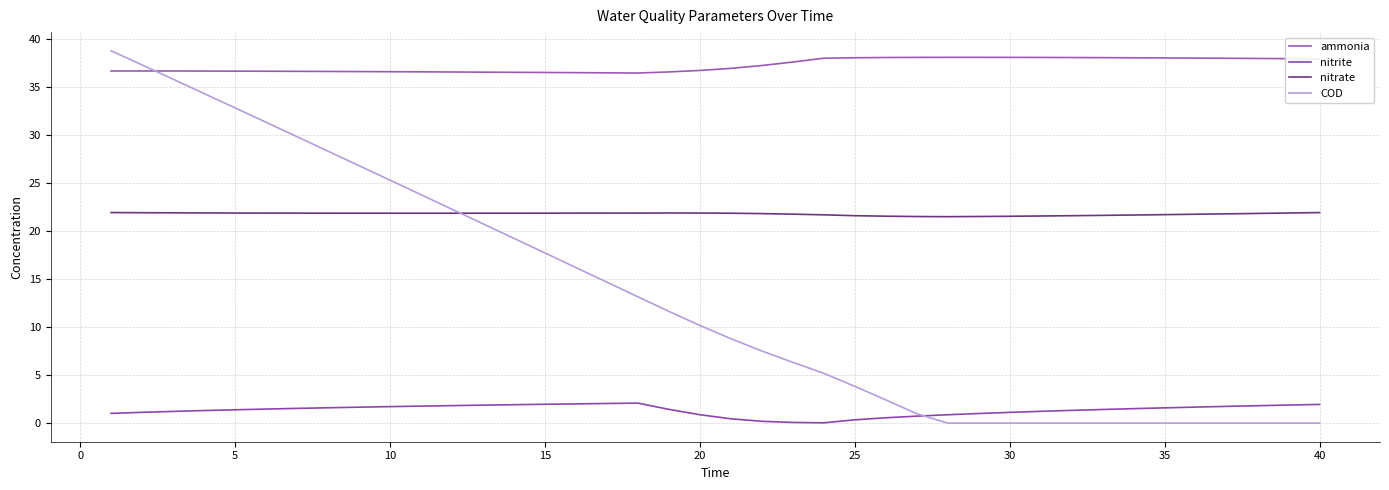

List the series in order of their overall mean, lowest first.

nitrite, COD, nitrate, ammonia